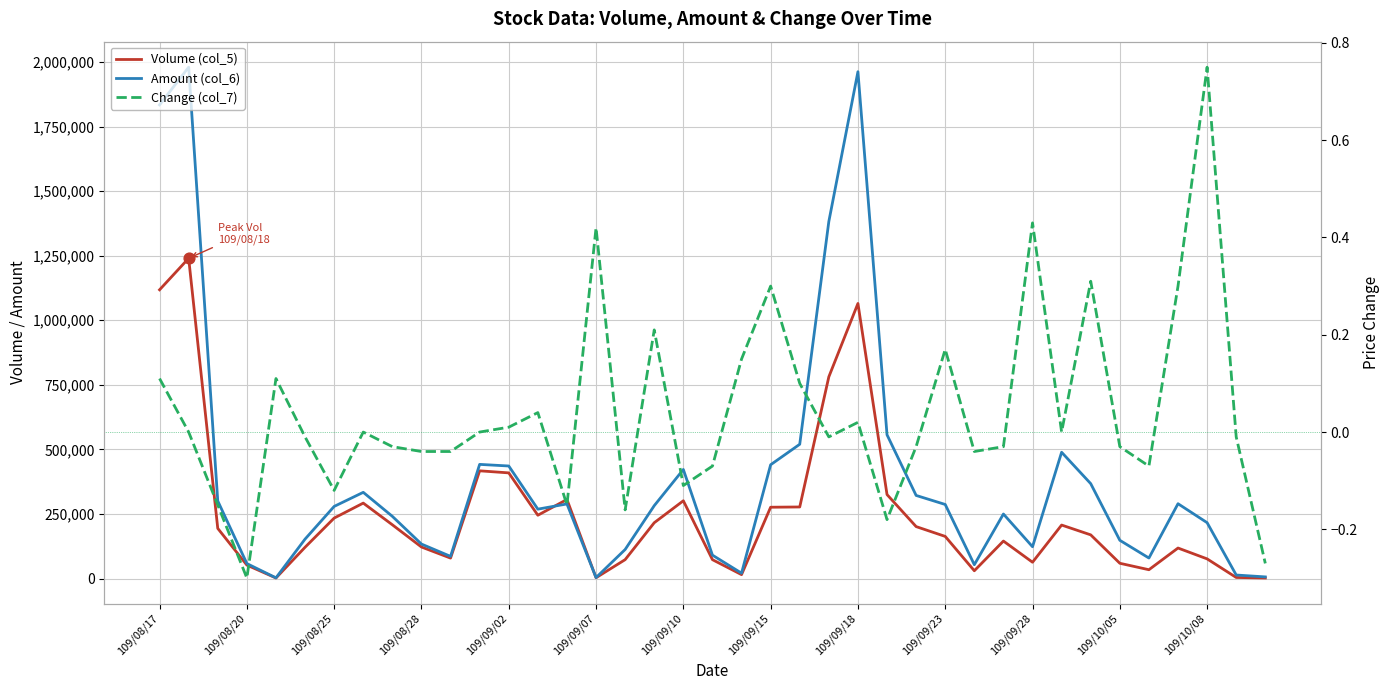

Which series contains the highest Y value?

Amount (col_6)